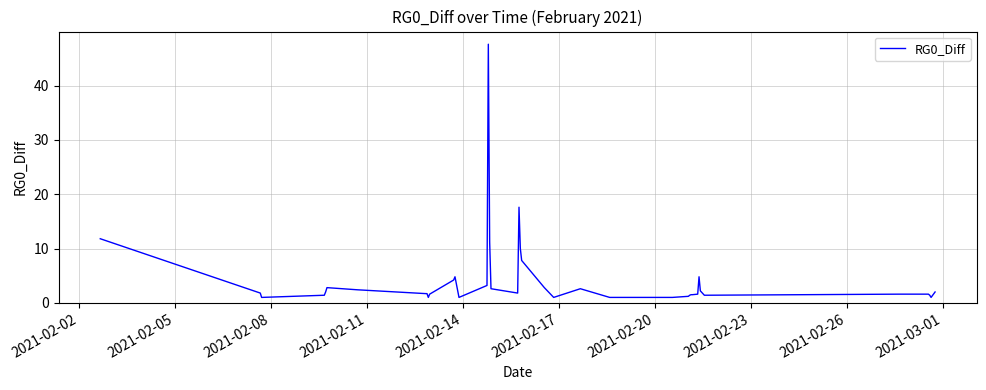

What is the maximum value shown in the chart?

47.6